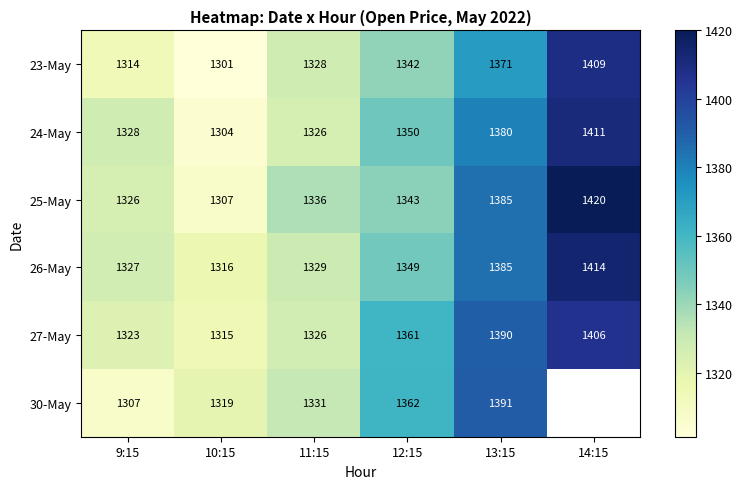

Is the value of 30-May at 13:15 greater than the value of 23-May at 13:15?

Yes